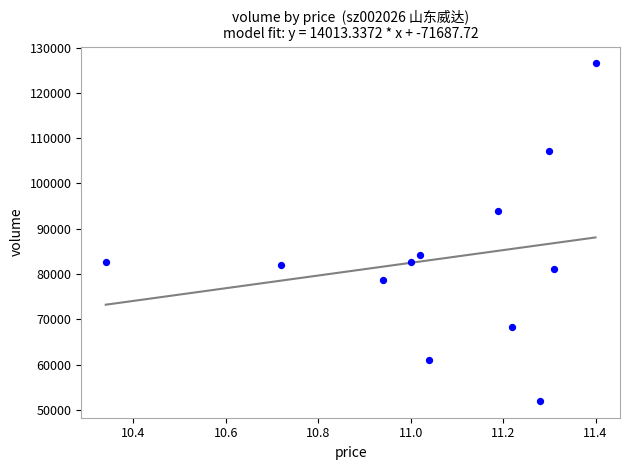

What is the range of Y values (max minus min)?

74498